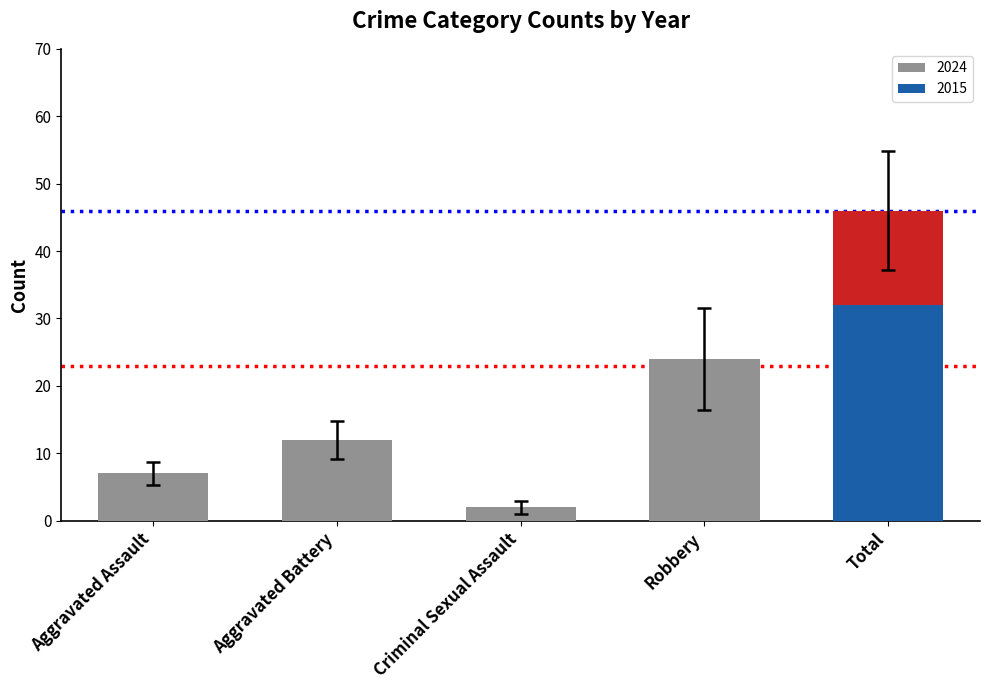

Rank the categories by 2023 value from lowest to highest.

Criminal Sexual Assault, Aggravated Assault, Aggravated Battery, Robbery, Total